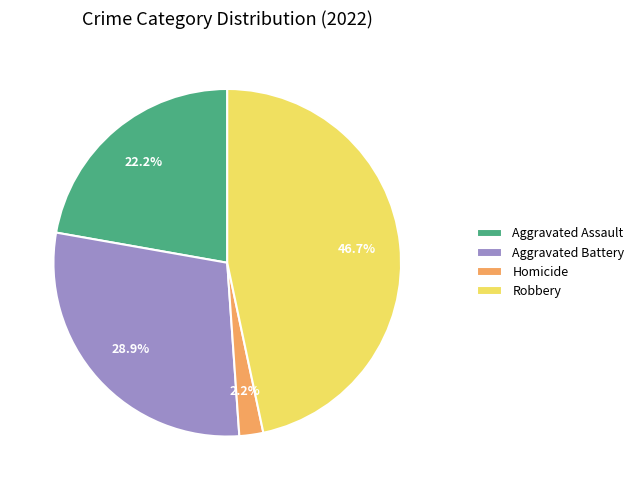

Which category has the biggest portion of the pie?

Robbery